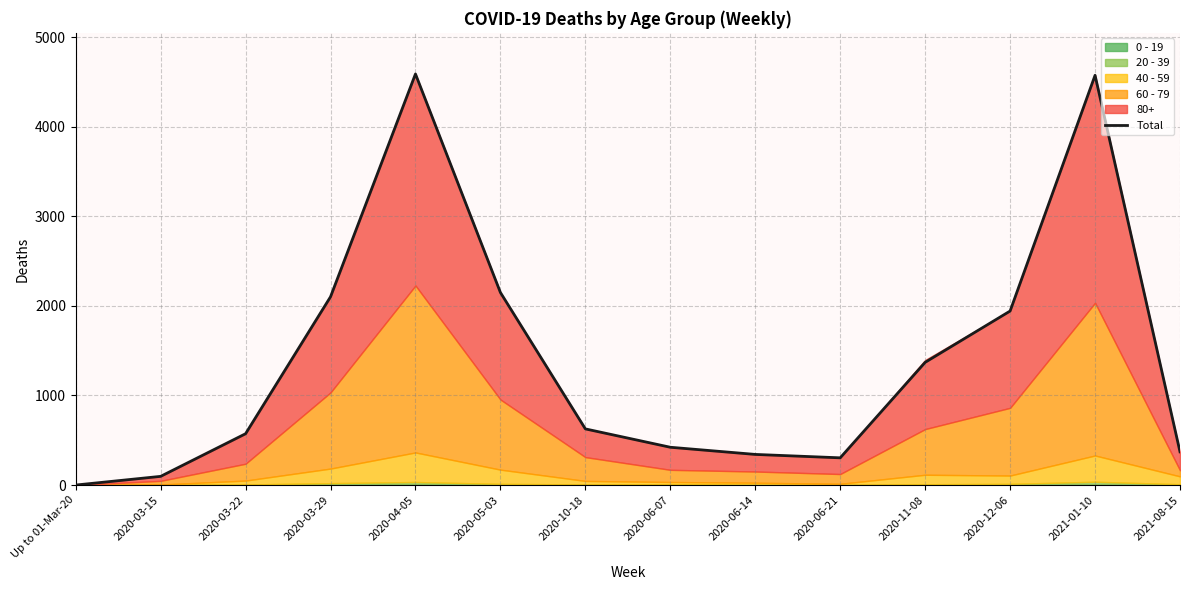

What is the value of the 9th point from the left?

342